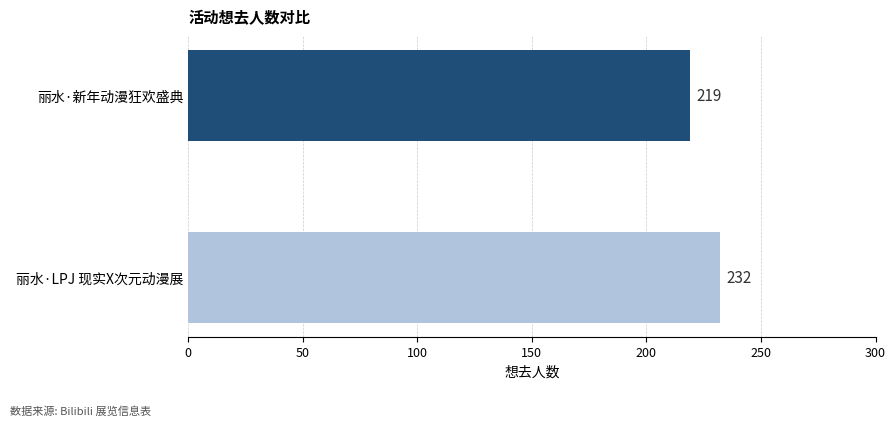

At which label is the value closest to 225?

丽水·新年动漫狂欢盛典